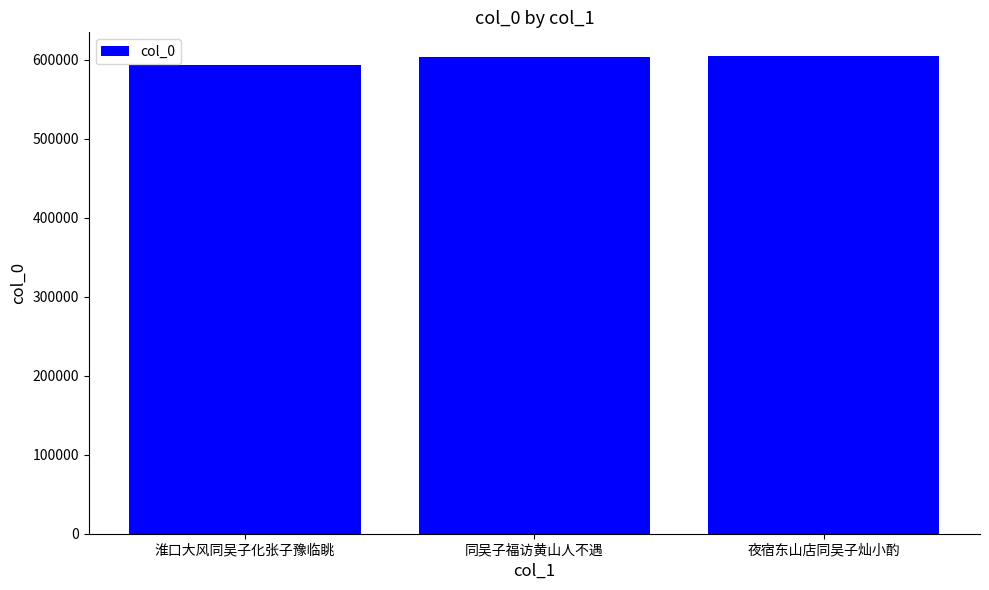

What is the sum of the values at 同吴子福访黄山人不遇 and 淮口大风同吴子化张子豫临眺?

1195313